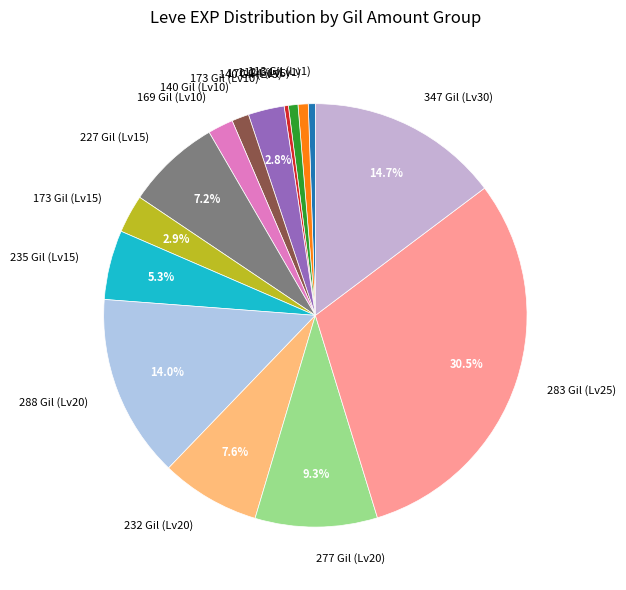

Do 173 Gil (Lv15) and 140 Gil (Lv10) together represent more than half of the pie?

No